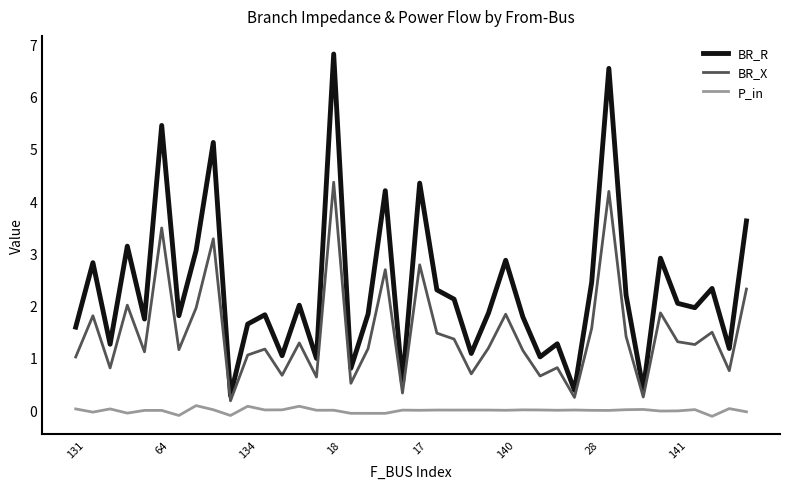

Which series has the largest range (max minus min)?

BR_R